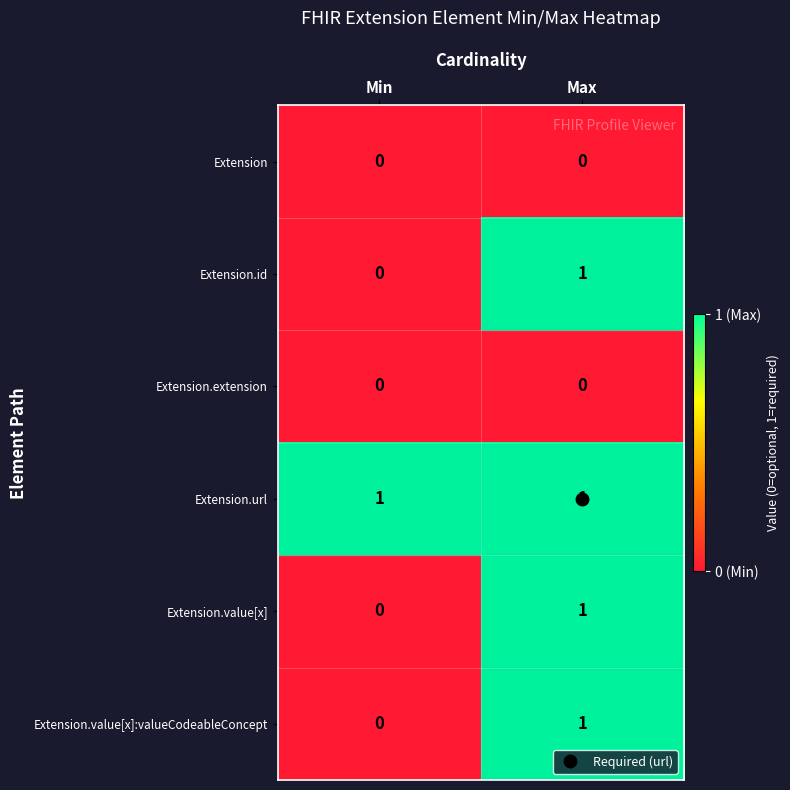

The Extension.extension series shows 0 at Min. True or false?

True